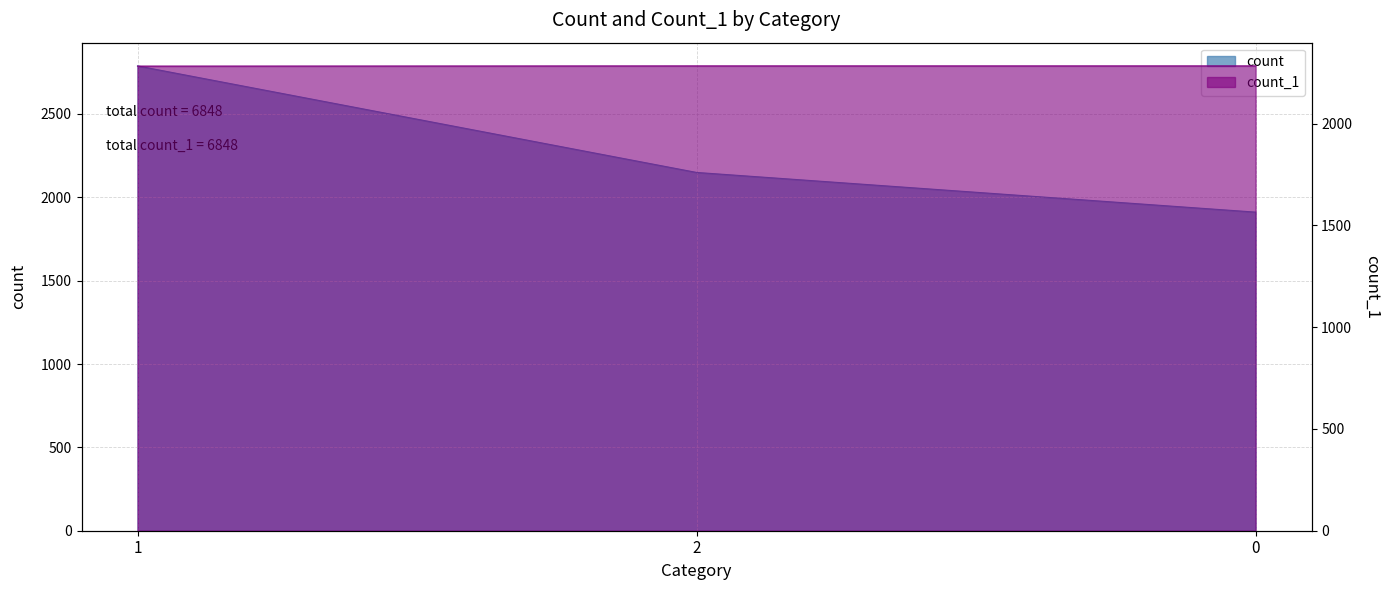

How many count values are between 1911 and 2788?

3